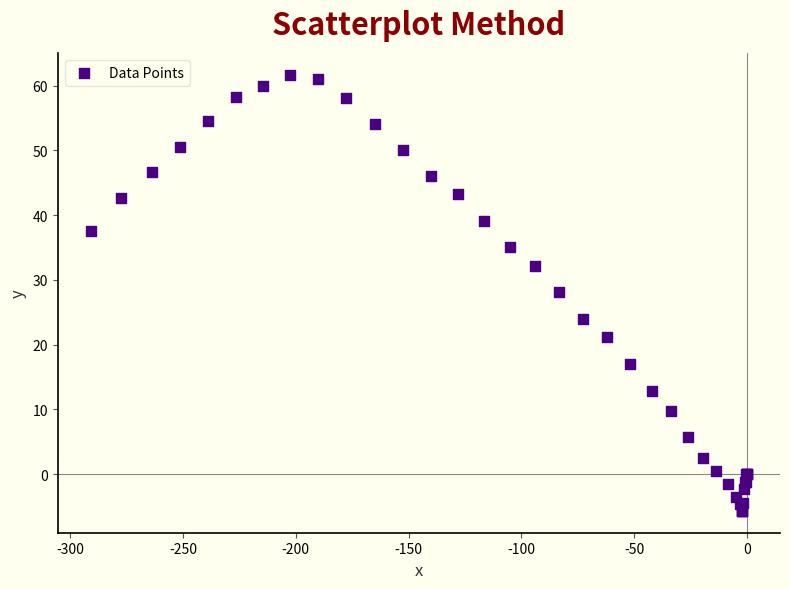

What Y value in the scatter plot is closest to 27?

28.1